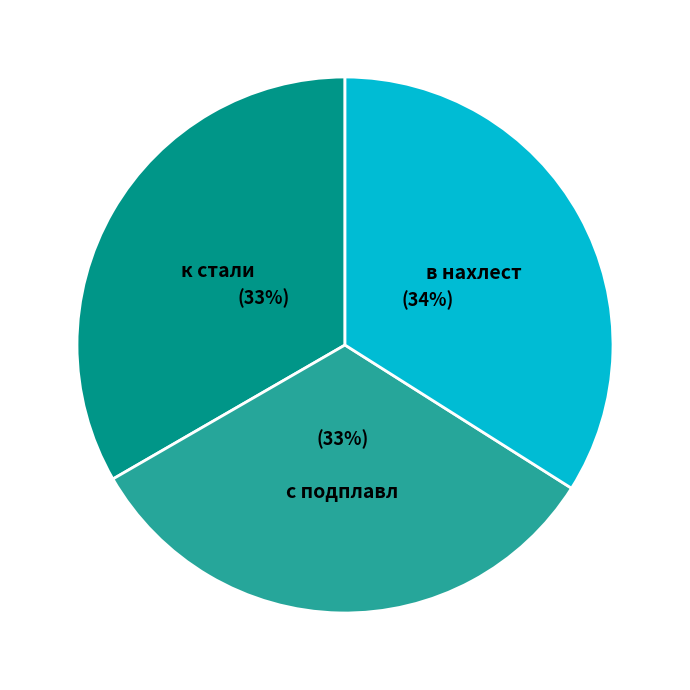

To the nearest percent, what percentage of the pie is в нахлест?

34%